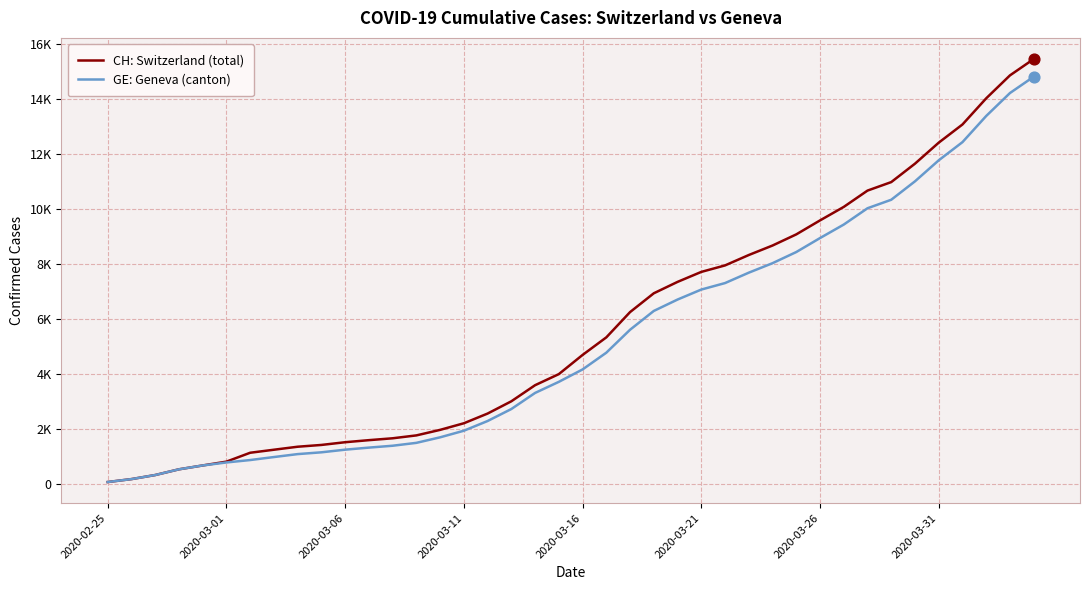

Which series has the largest total across all categories?

CH: Switzerland (total)